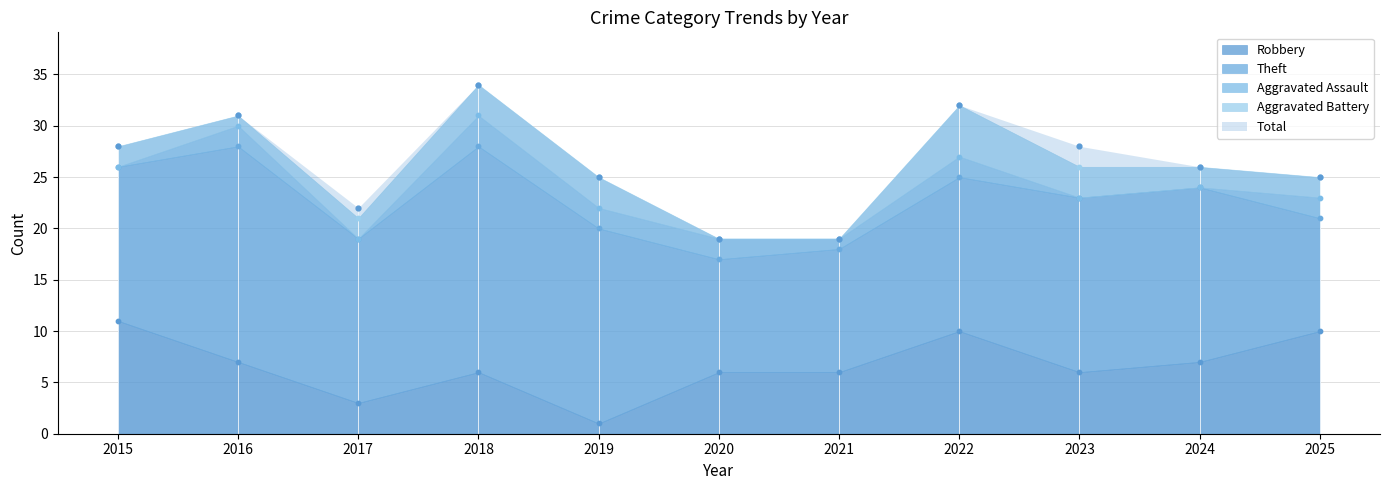

What are all the series names shown in the legend?

Robbery, Theft, Aggravated Assault, Aggravated Battery, Total